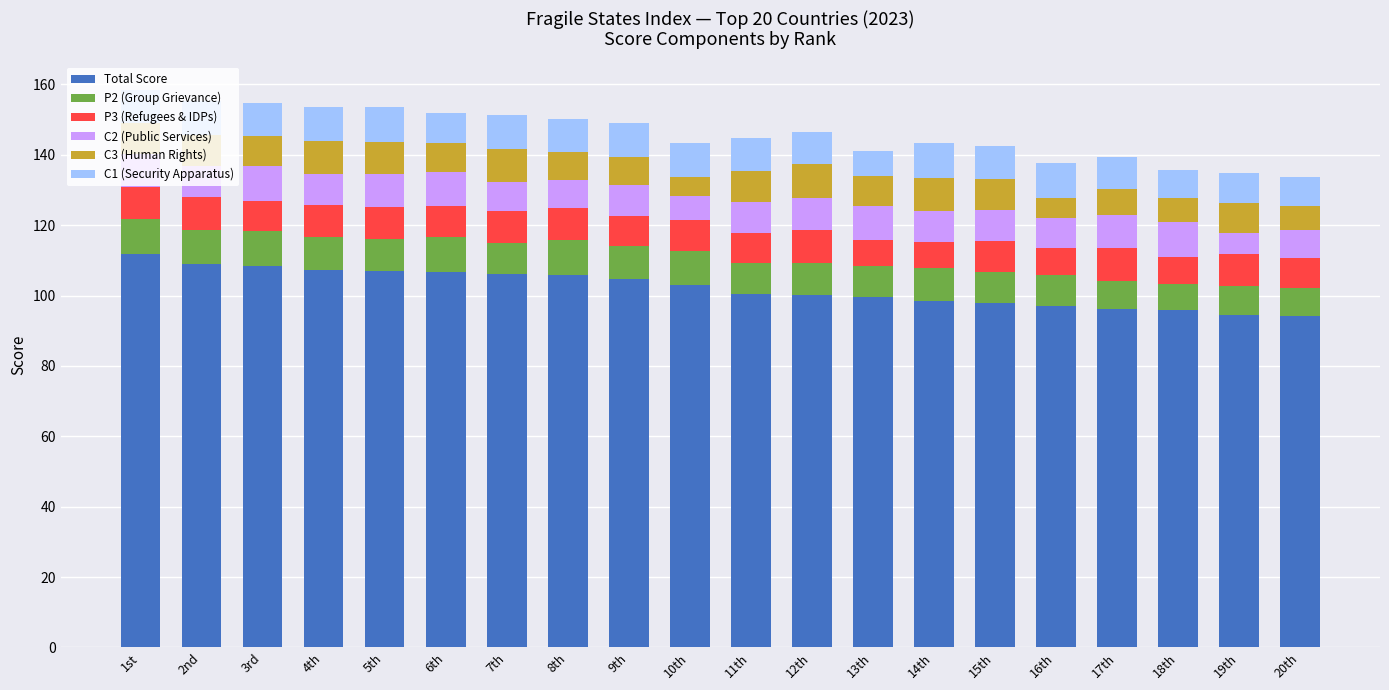

Is it true that Total Score equals 94.2 at 20th?

True